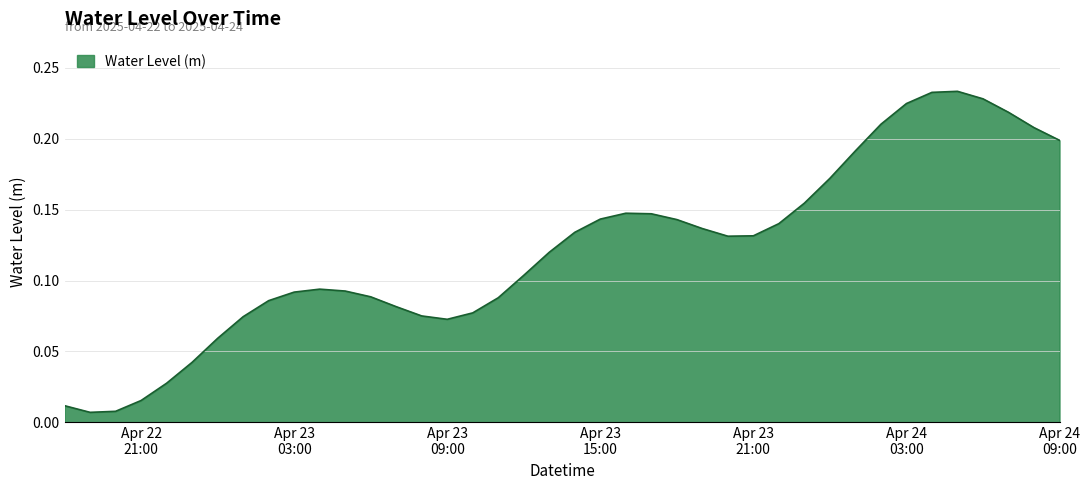

Rank the categories by value from highest to lowest.

2025-04-24 05:00:00, 2025-04-24 04:00:00, 2025-04-24 06:00:00, 2025-04-24 03:00:00, 2025-04-24 07:00:00, 2025-04-24 02:00:00, 2025-04-24 08:00:00, 2025-04-24 09:00:00, 2025-04-24 01:00:00, 2025-04-24 00:00:00, 2025-04-23 23:00:00, 2025-04-23 16:00:00, 2025-04-23 17:00:00, 2025-04-23 15:00:00, 2025-04-23 18:00:00, 2025-04-23 22:00:00, 2025-04-23 19:00:00, 2025-04-23 14:00:00, 2025-04-23 21:00:00, 2025-04-23 20:00:00, 2025-04-23 13:00:00, 2025-04-23 12:00:00, 2025-04-23 04:00:00, 2025-04-23 05:00:00, 2025-04-23 03:00:00, 2025-04-23 06:00:00, 2025-04-23 11:00:00, 2025-04-23 02:00:00, 2025-04-23 07:00:00, 2025-04-23 10:00:00, 2025-04-23 08:00:00, 2025-04-23 01:00:00, 2025-04-23 09:00:00, 2025-04-23 00:00:00, 2025-04-22 23:00:00, 2025-04-22 22:00:00, 2025-04-22 21:00:00, 2025-04-22 18:00:00, 2025-04-22 20:00:00, 2025-04-22 19:00:00